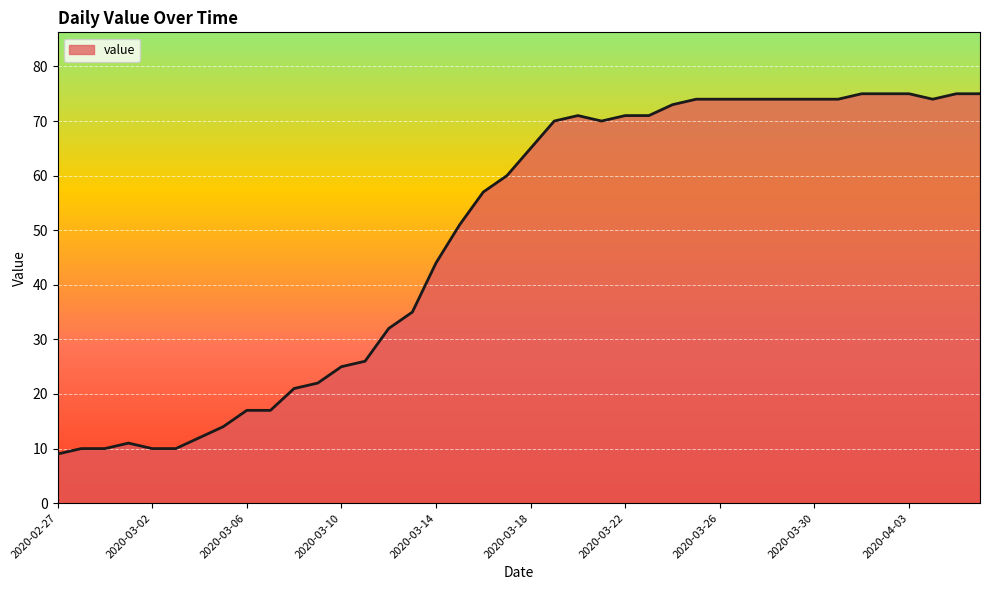

What is the maximum value shown in the chart?

75